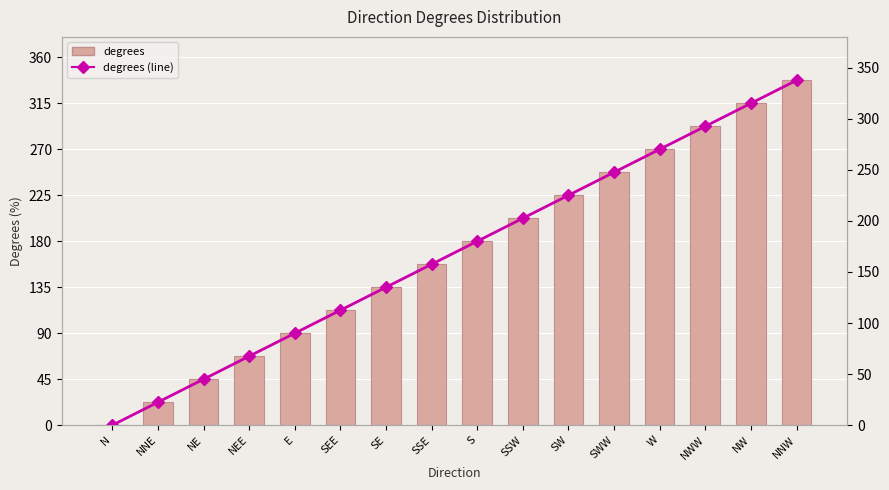

At how many categories does at least one series exceed 210?

6